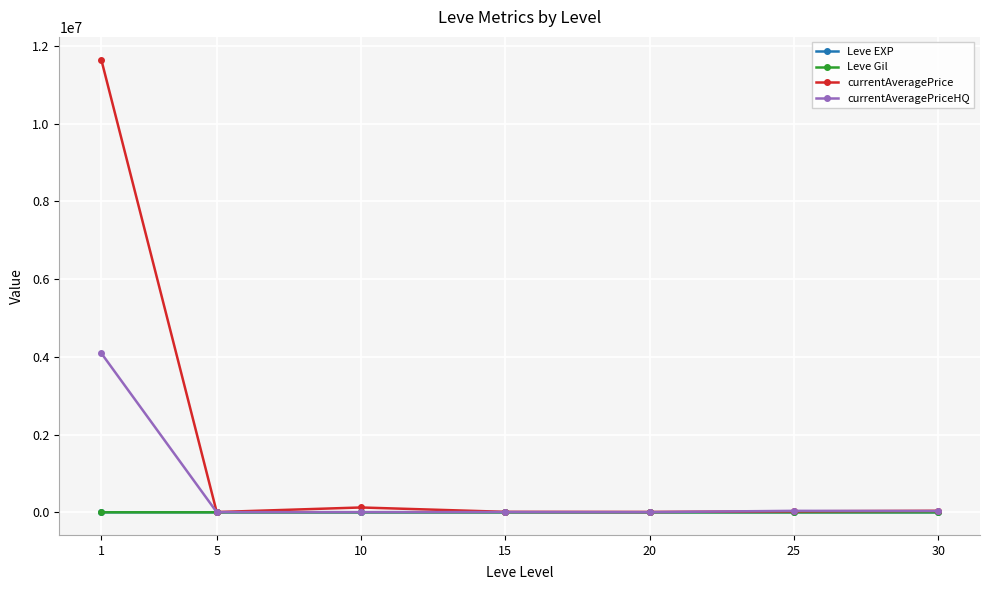

What is the sum of the currentAveragePriceHQ values at 1 and 20?

4101977.8